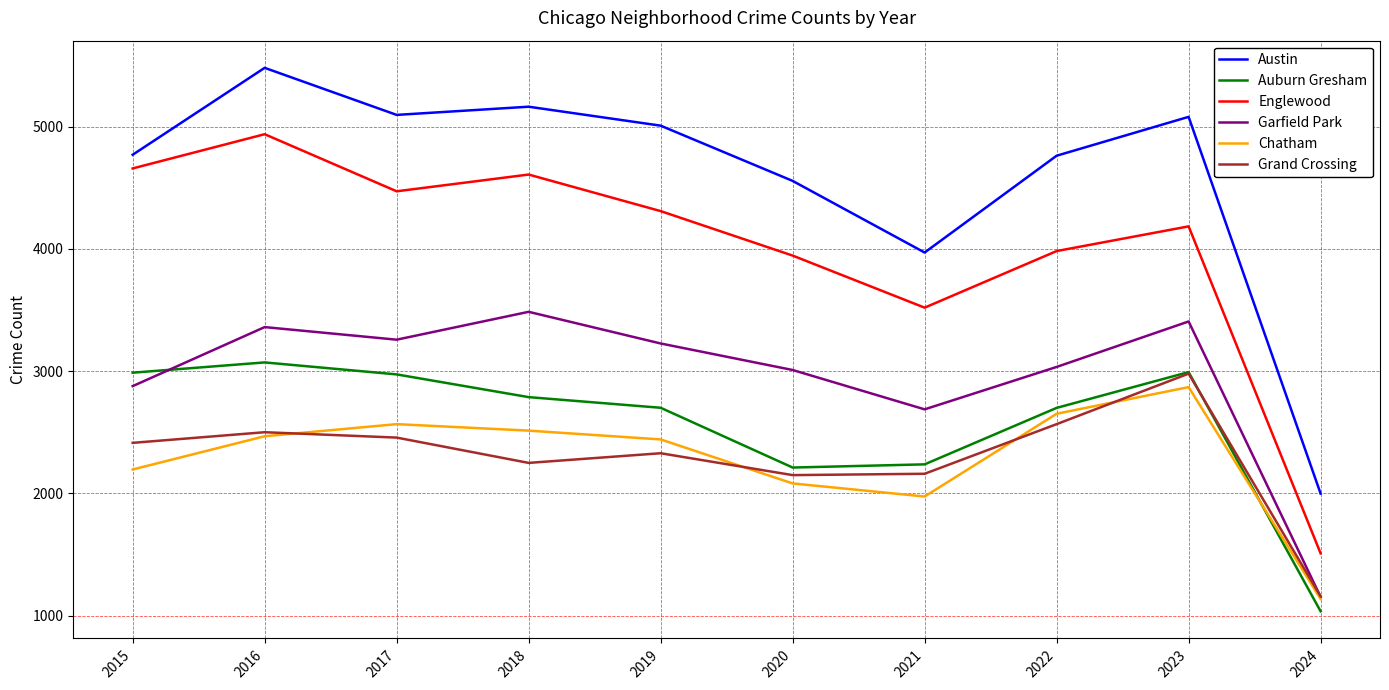

Where is the first local maximum for Grand Crossing?

2016